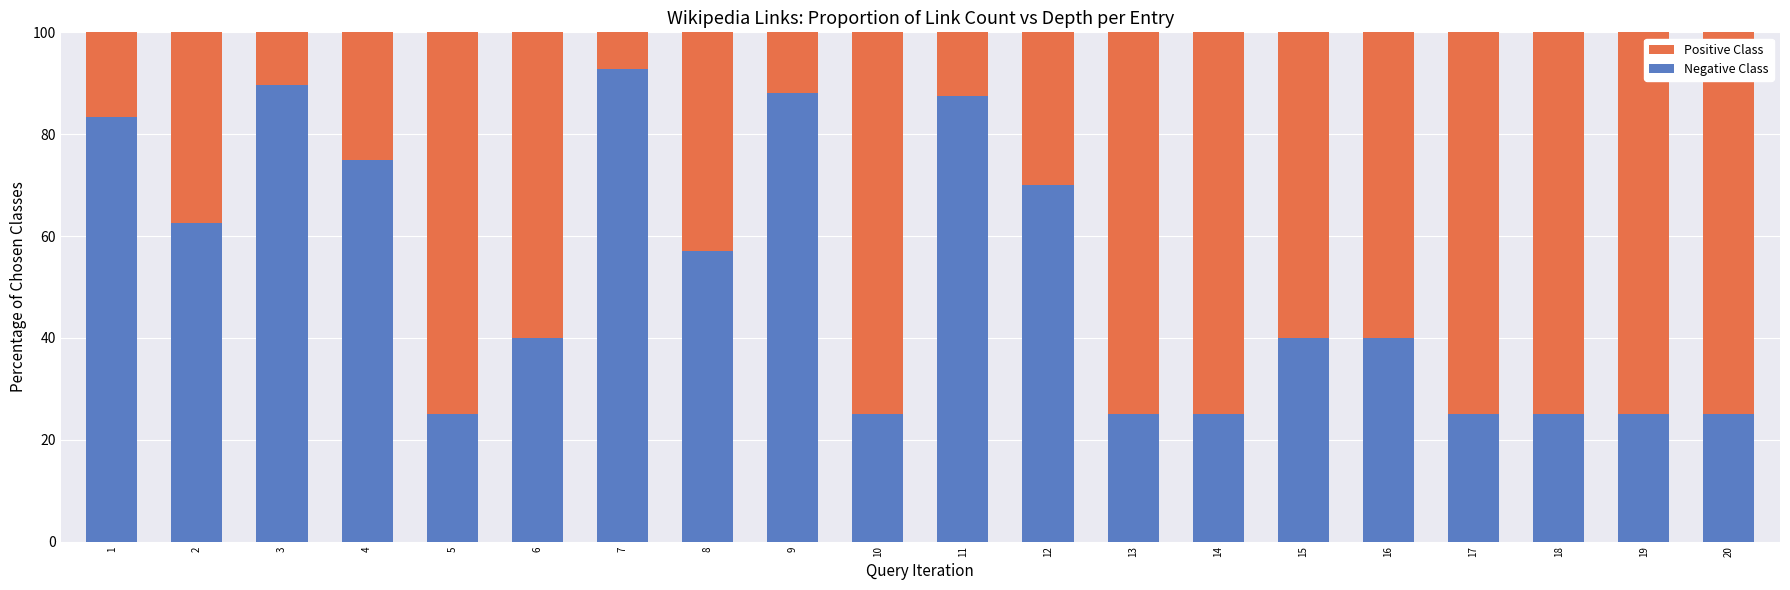

What is the total value across all series at 19?

100.0